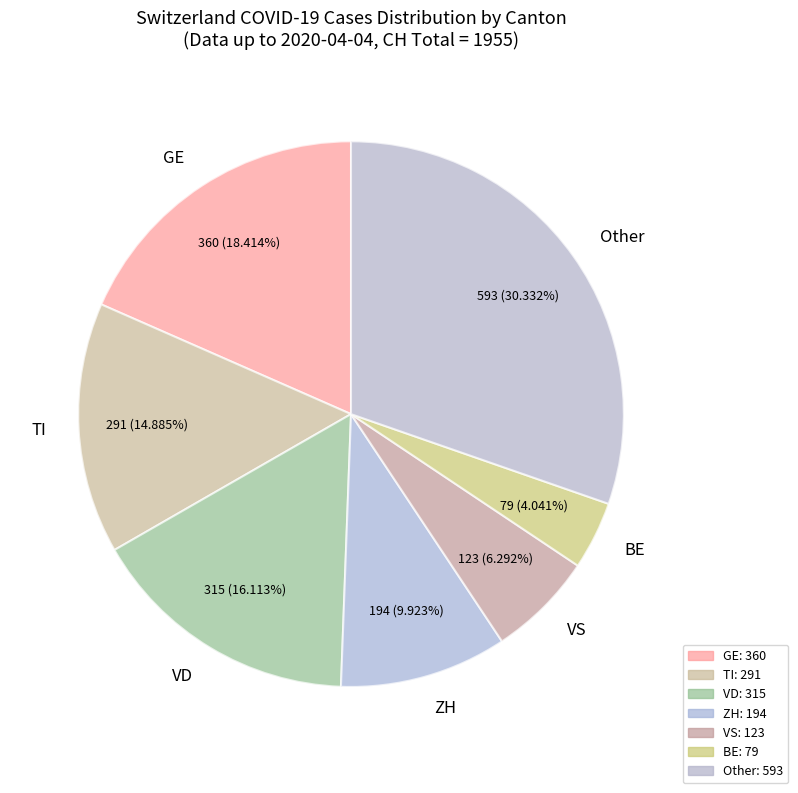

Combined, do TI and VS account for over 50%?

No